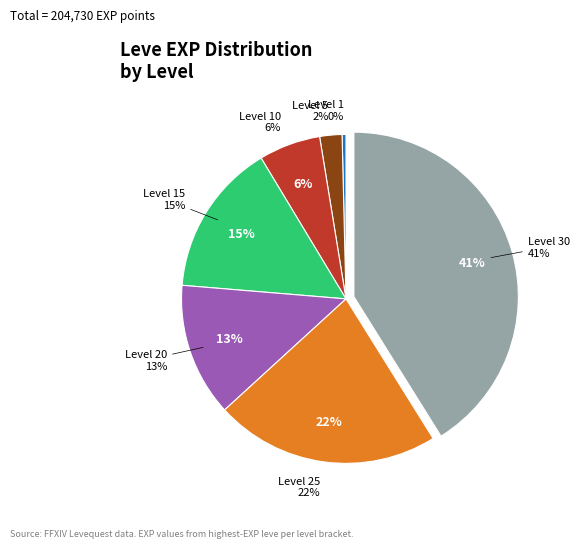

How many slices are in this pie chart?

7